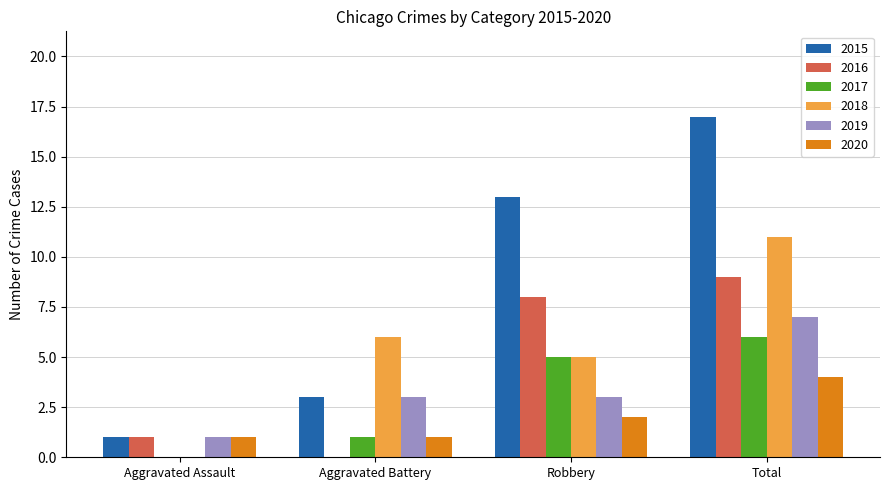

What is the total value across all series at Aggravated Battery?

14